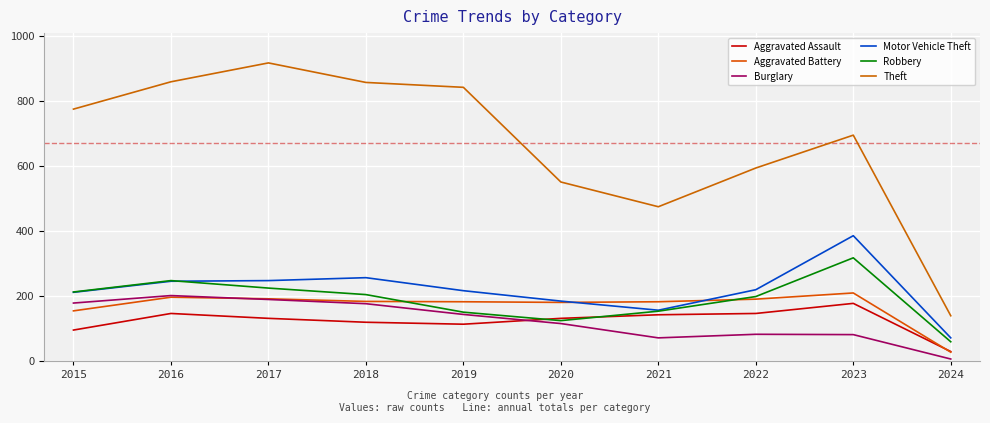

Is the value of Aggravated Assault at 2016 greater than the value of Burglary at 2017?

No